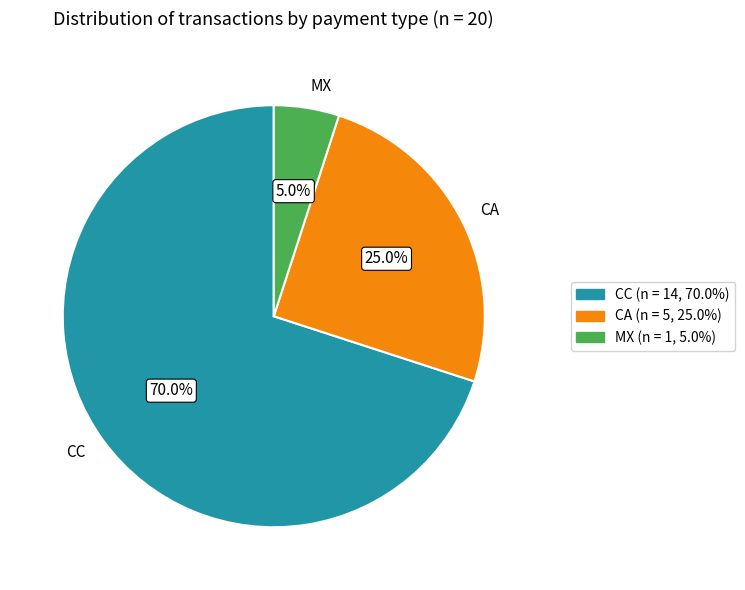

To the nearest percent, what is the difference between the MX and CA slice percentages?

20%